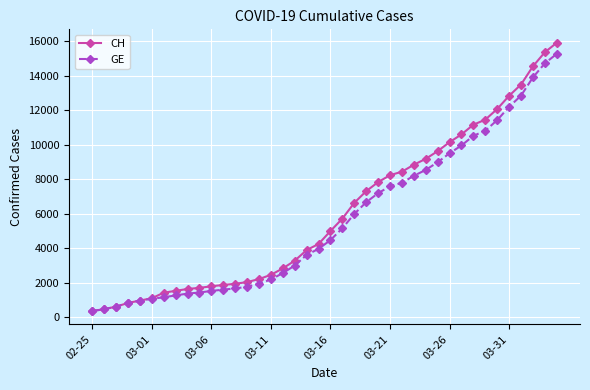

Rank the series by their maximum value, from lowest to highest.

GE, CH